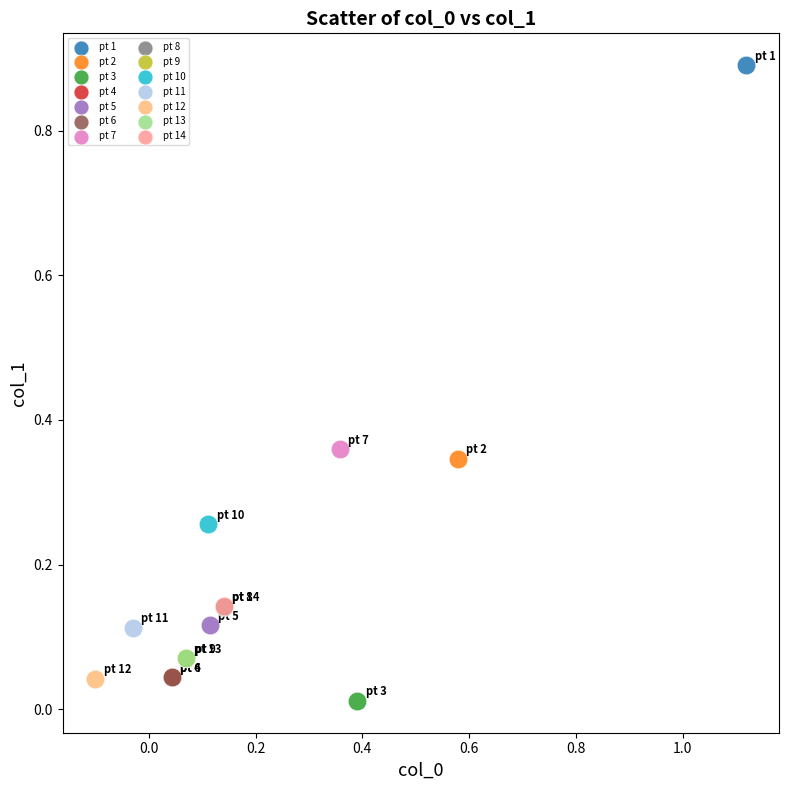

Which series contains the lowest Y value?

pt 3